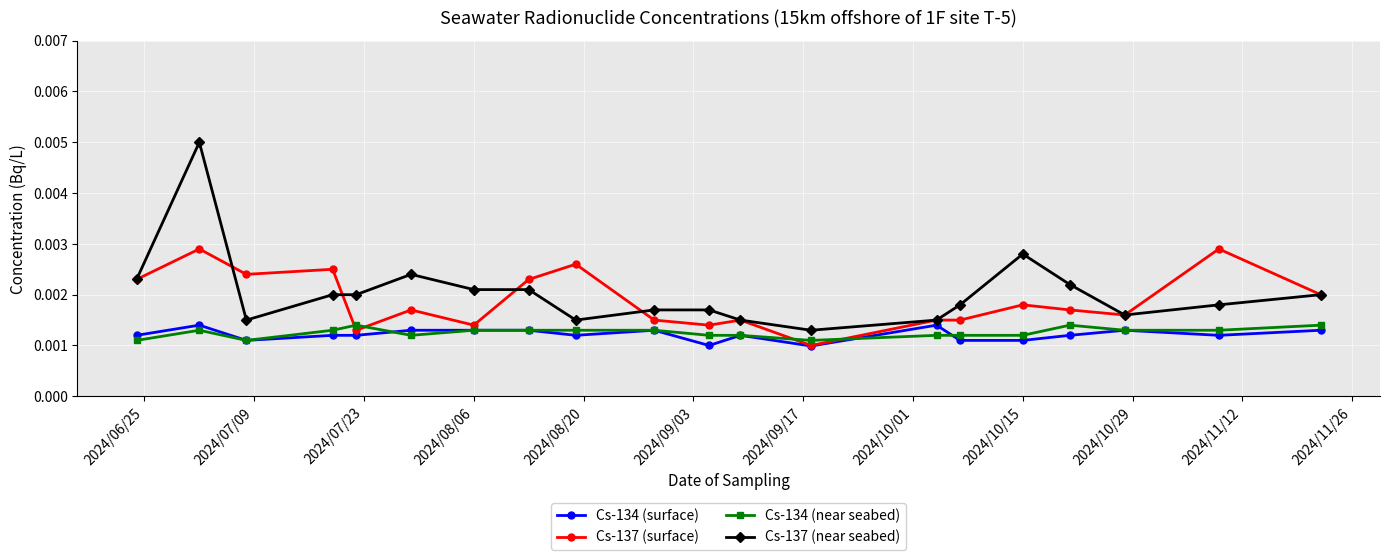

Count the Cs-137 (near seabed) values in the range 0 to 1.

20